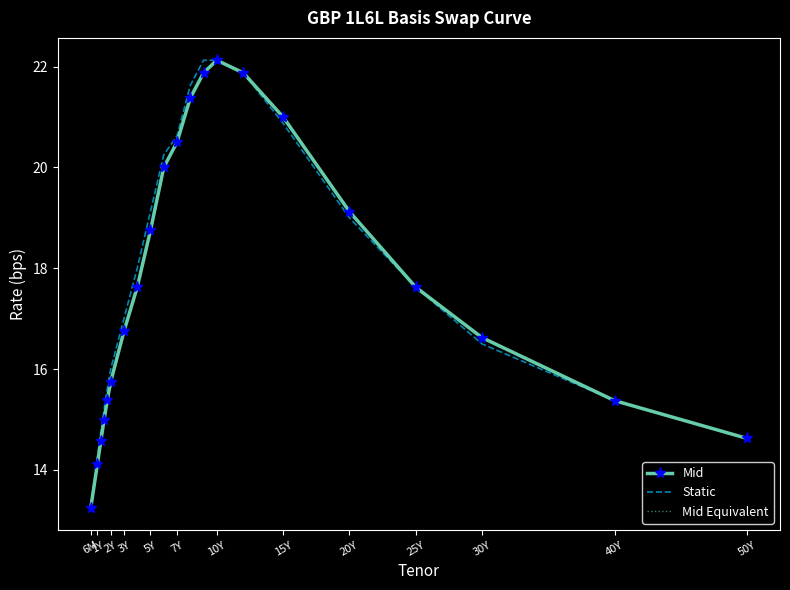

True or false: Static and Mid intersect in this chart.

False